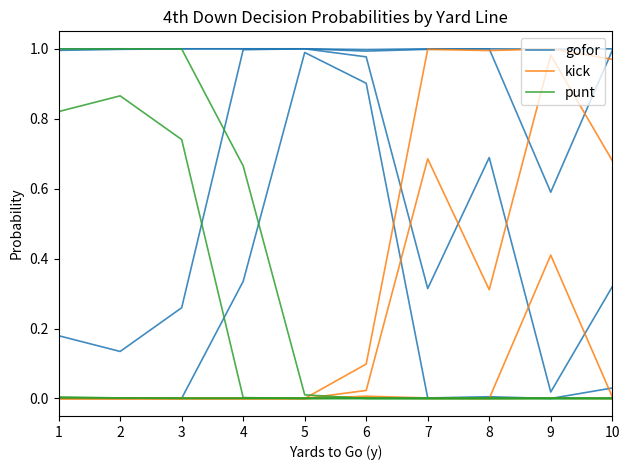

Where is kick nearest to the value 0?

1